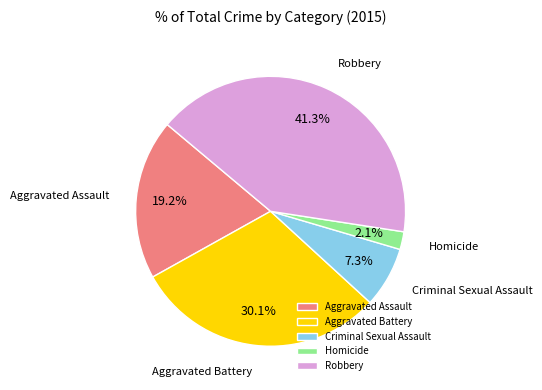

How many segments does this pie chart have?

5